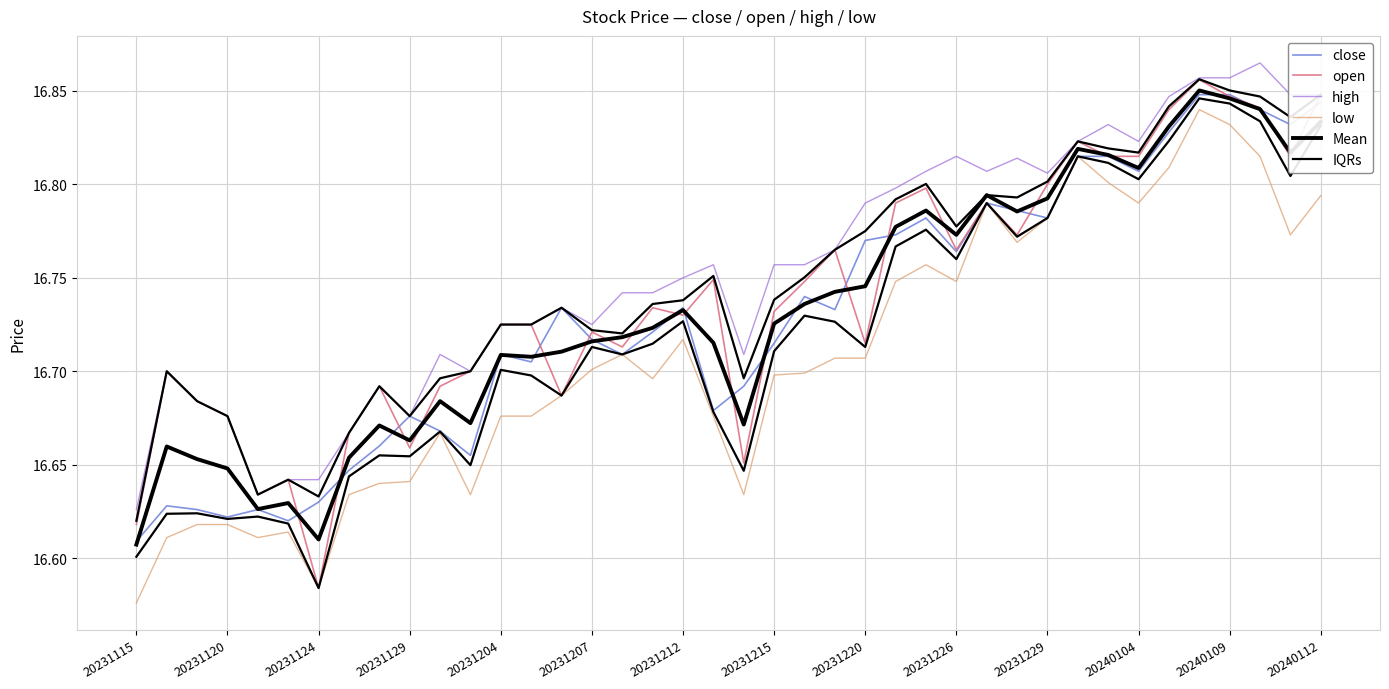

Which series has the largest range (max minus min)?

open